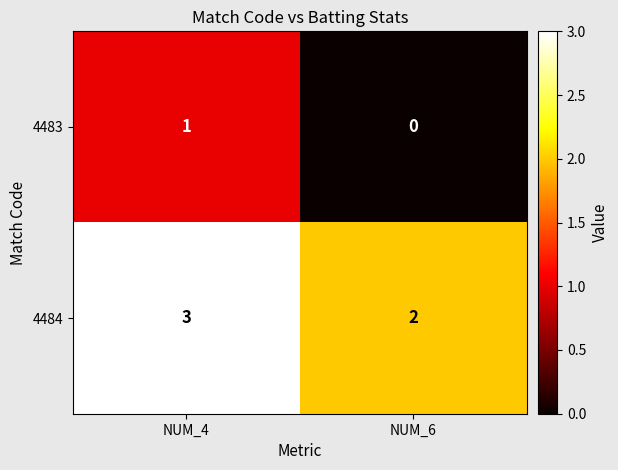

What is the sum of the 4484 values at NUM_4 and NUM_6?

5